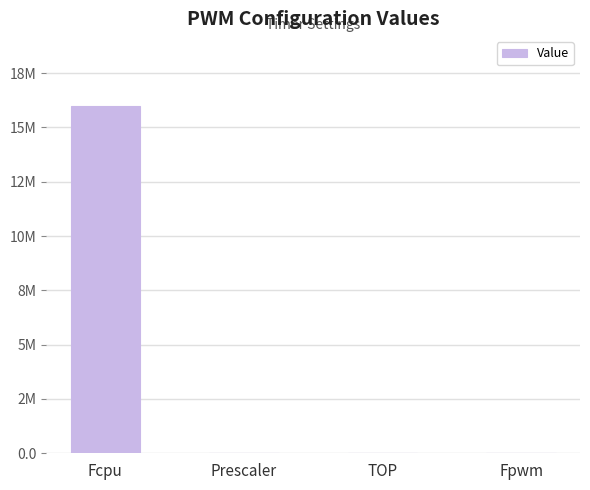

What is the difference between the maximum and second lowest values?

15999755.9